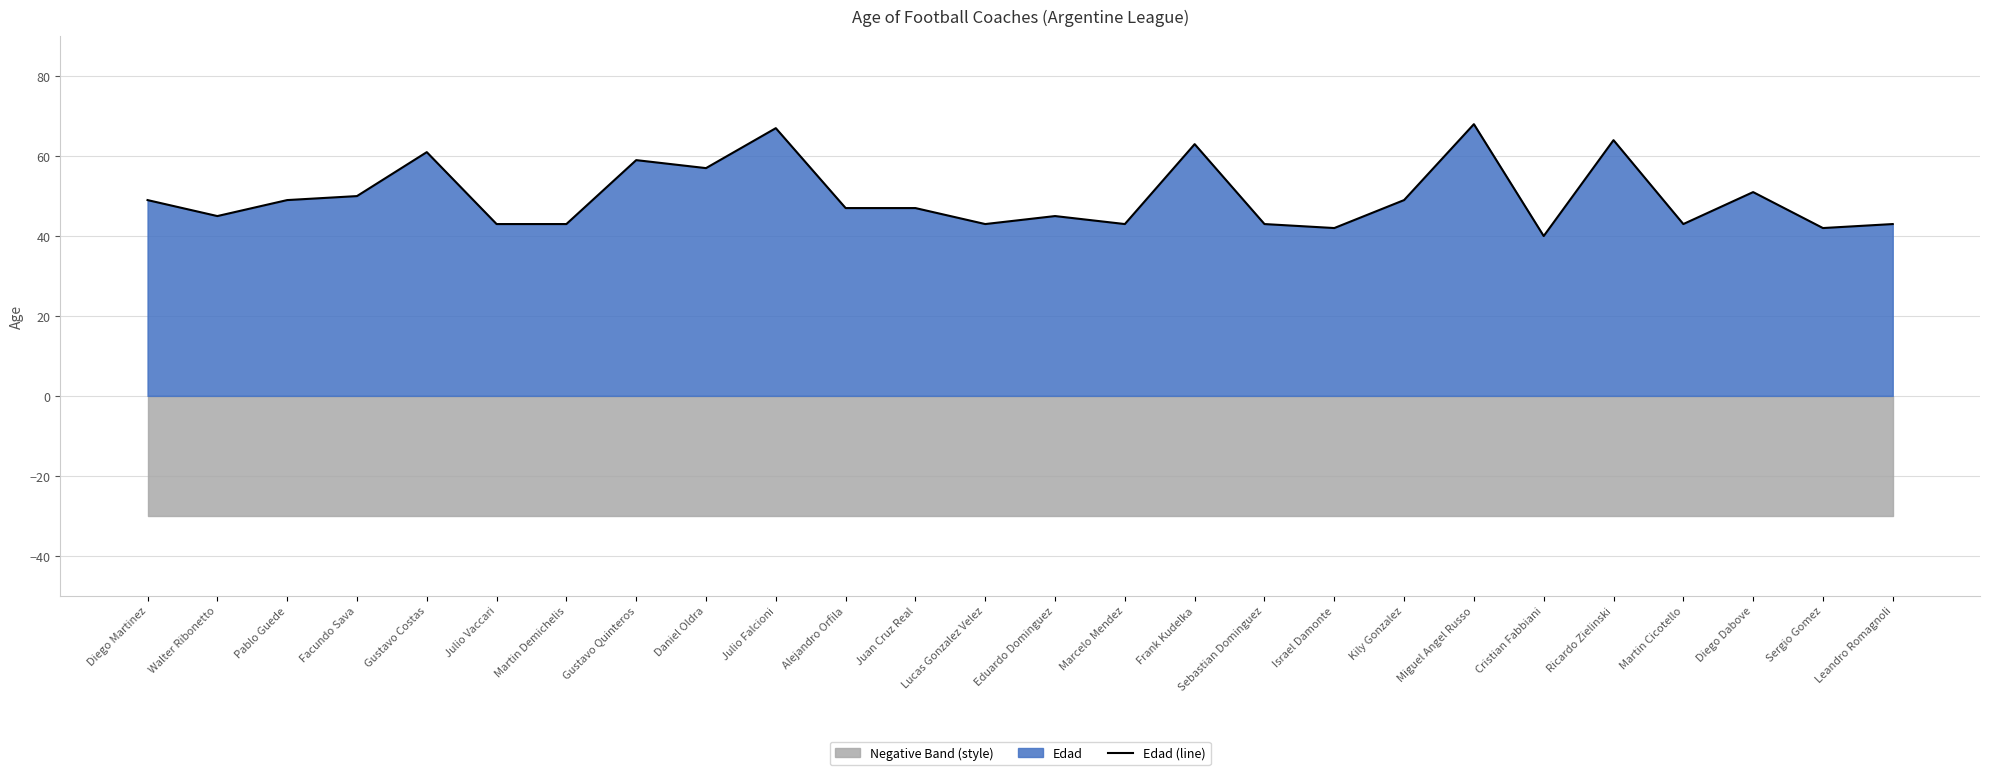

Which has a higher value, Cristian Fabbiani or Marcelo Mendez?

Marcelo Mendez